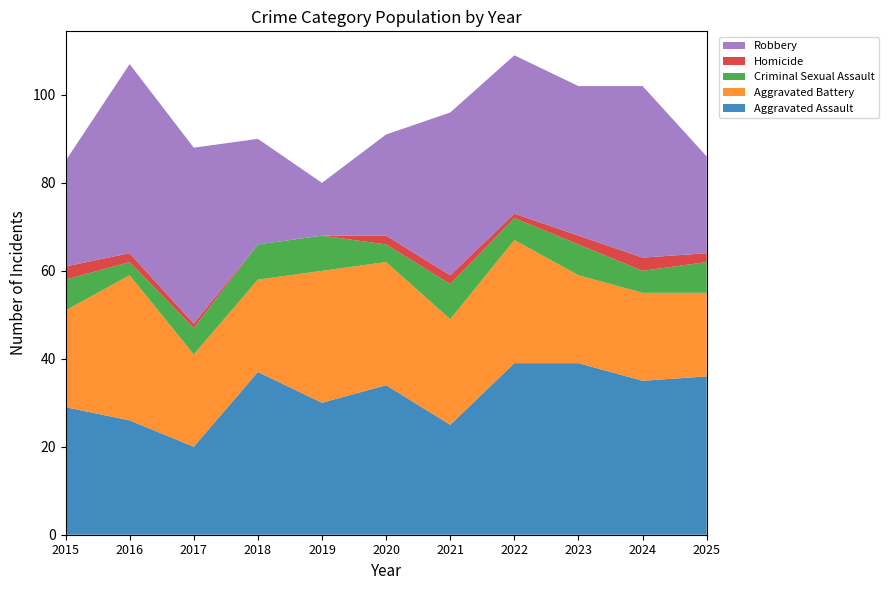

Reading left to right, list all the values displayed in this chart.

Aggravated Assault: 29	26	20	37	30	34	25	39	39	35	36
Aggravated Battery: 22	33	21	21	30	28	24	28	20	20	19
Criminal Sexual Assault: 7	3	6	8	8	4	8	5	7	5	7
Homicide: 3	2	1	0	0	2	2	1	2	3	2
Robbery: 24	43	40	24	12	23	37	36	34	39	22